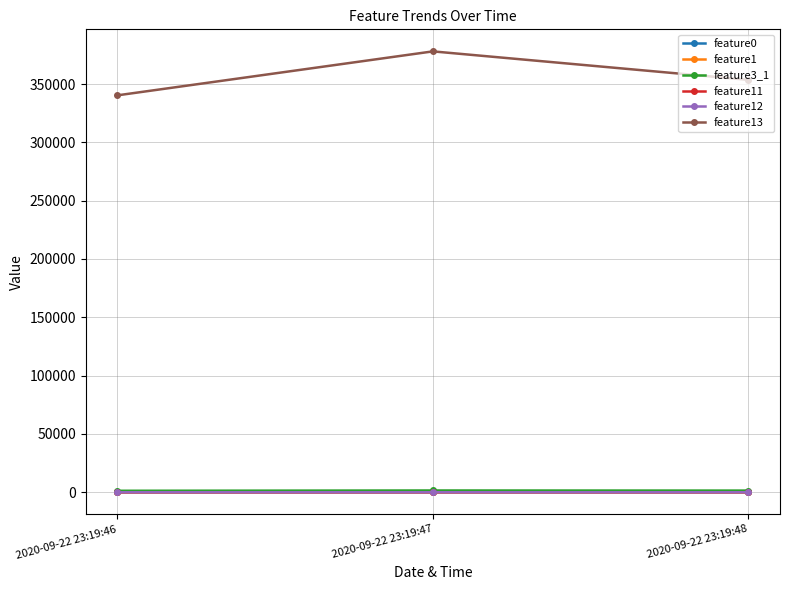

Which series has the largest total across all categories?

feature13